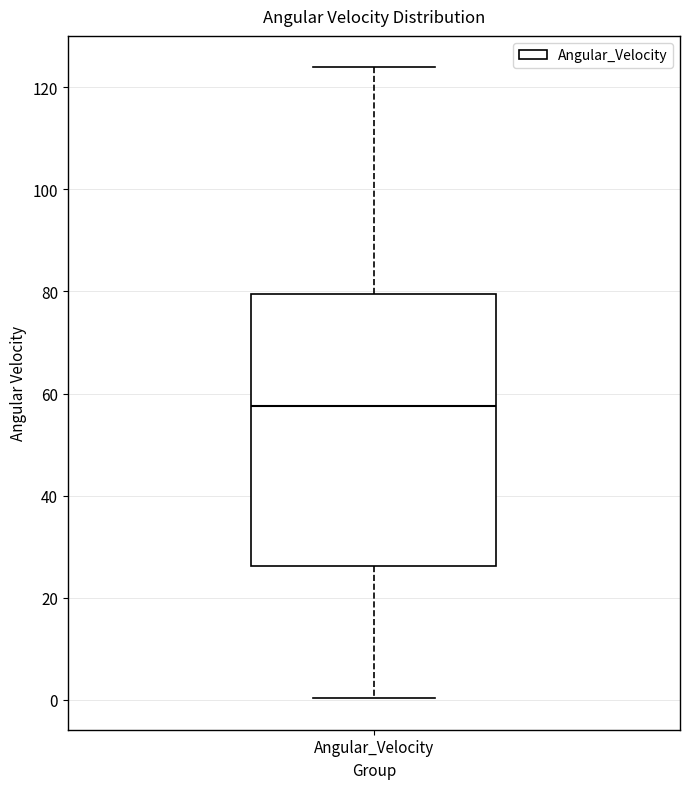

Read this box plot against the y-axis: the position of the median line, the range covered by the box, and the ends of both whiskers. The values are not printed on the chart, so give them approximately, as read against the axis.

median 58, box 26 to 80, whiskers 0 to 124